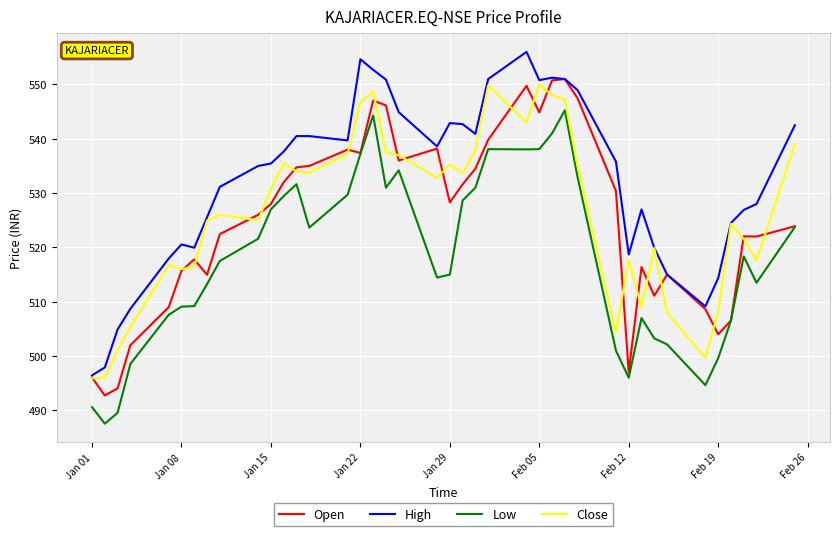

What are all the series names shown in the legend?

Open, High, Low, Close